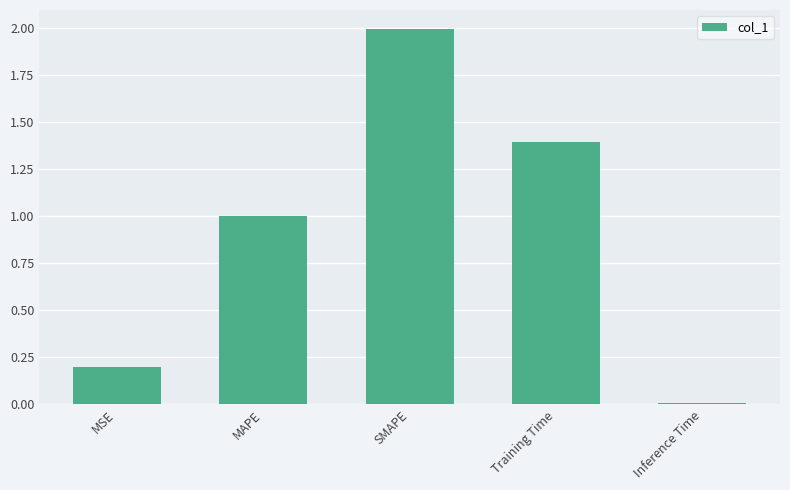

What value does the data have at MSE?

0.2